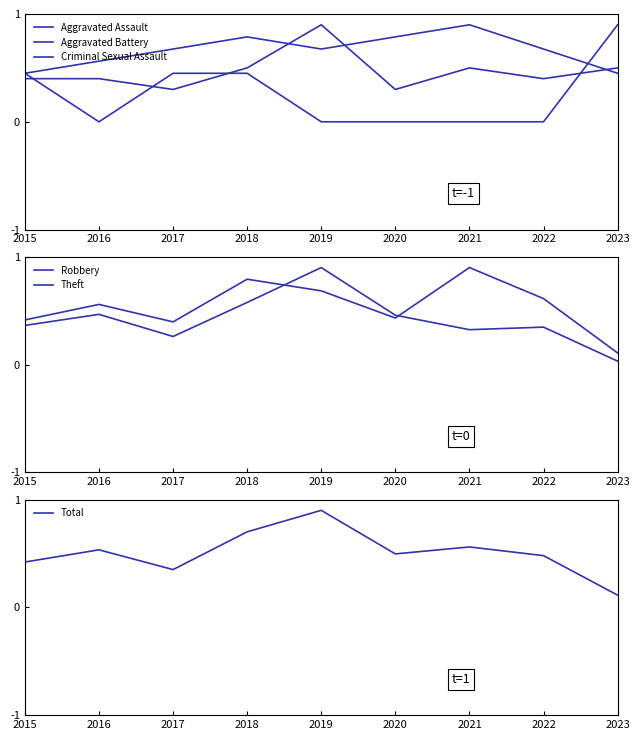

What is the value of the Criminal Sexual Assault point at the 3rd from the left?

0.5